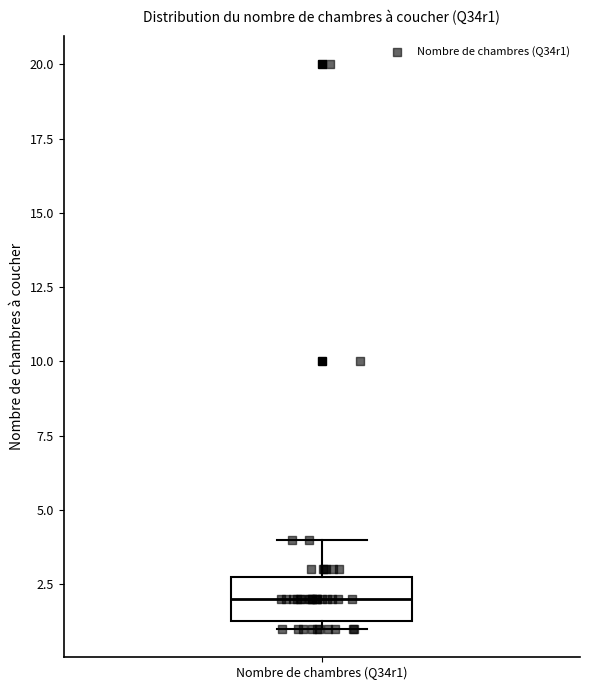

Read this box plot against the y-axis: the position of the median line, the range covered by the box, and the ends of both whiskers. The values are not printed on the chart, so give them approximately, as read against the axis.

median 2.0, box 1.5 to 3.0, whiskers 1.0 to 4.0